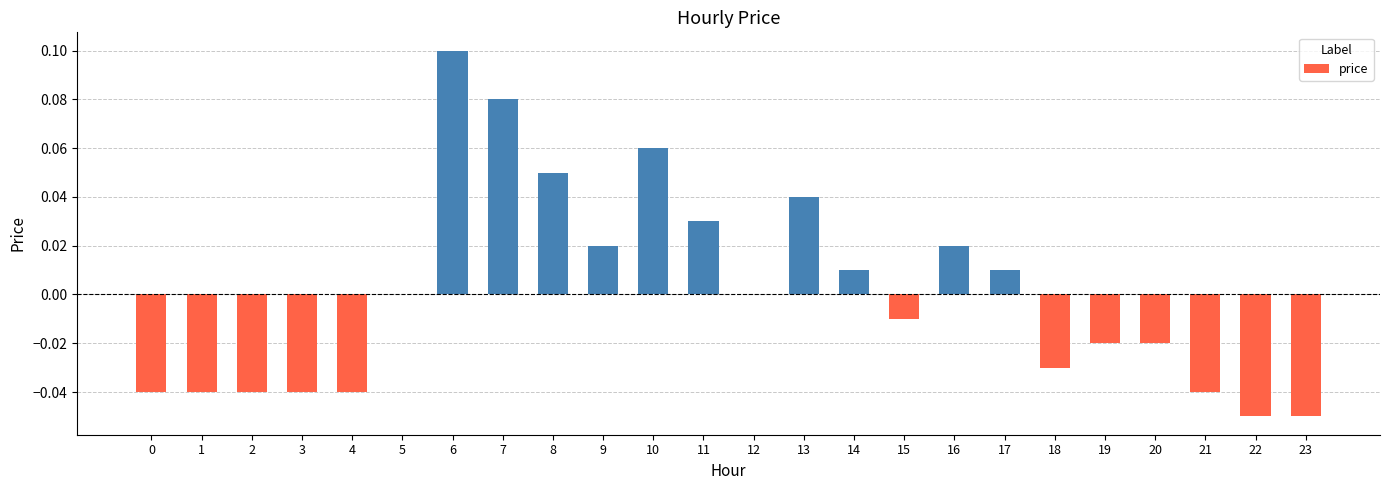

True or false: the data shows -0.0 at 20.

True